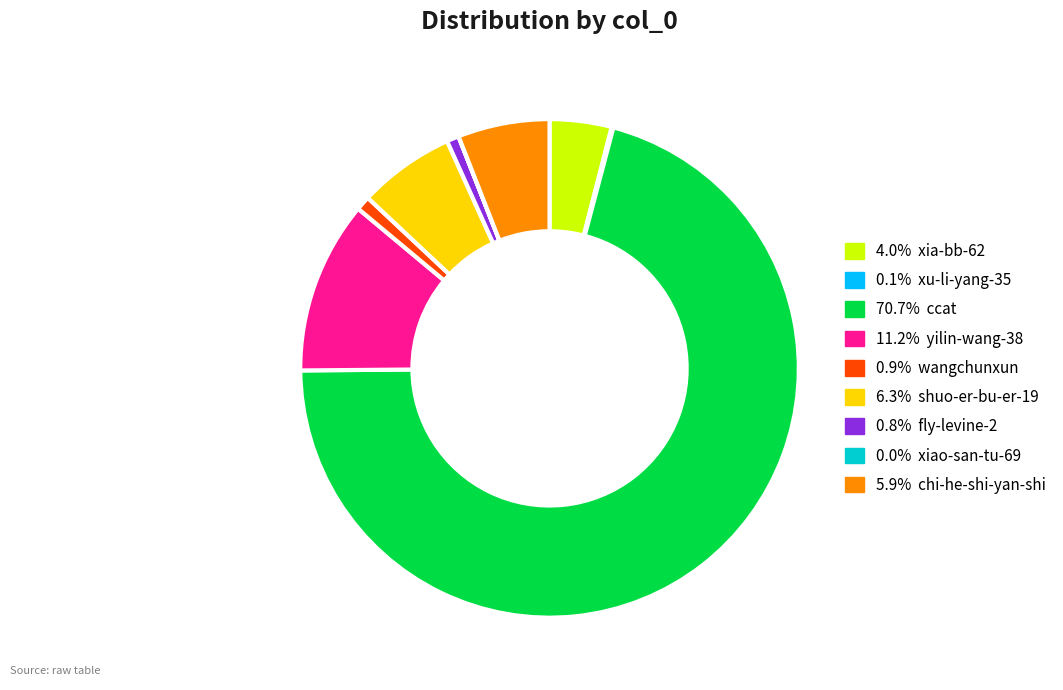

Is there any slice that represents more than half of the pie?

Yes